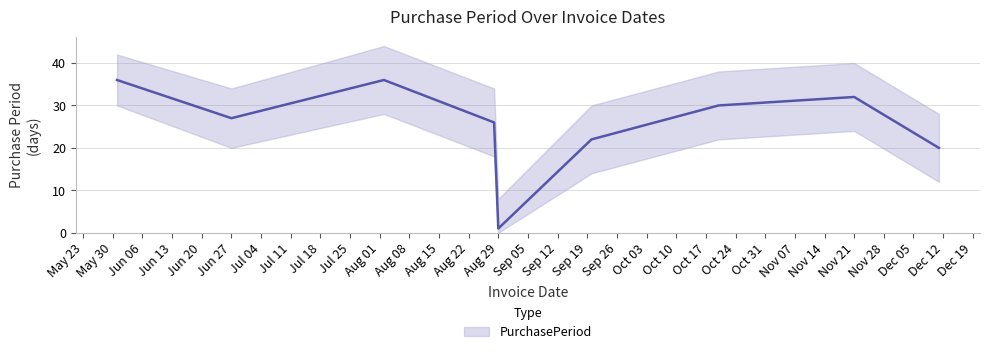

What is the maximum value shown in the chart?

36